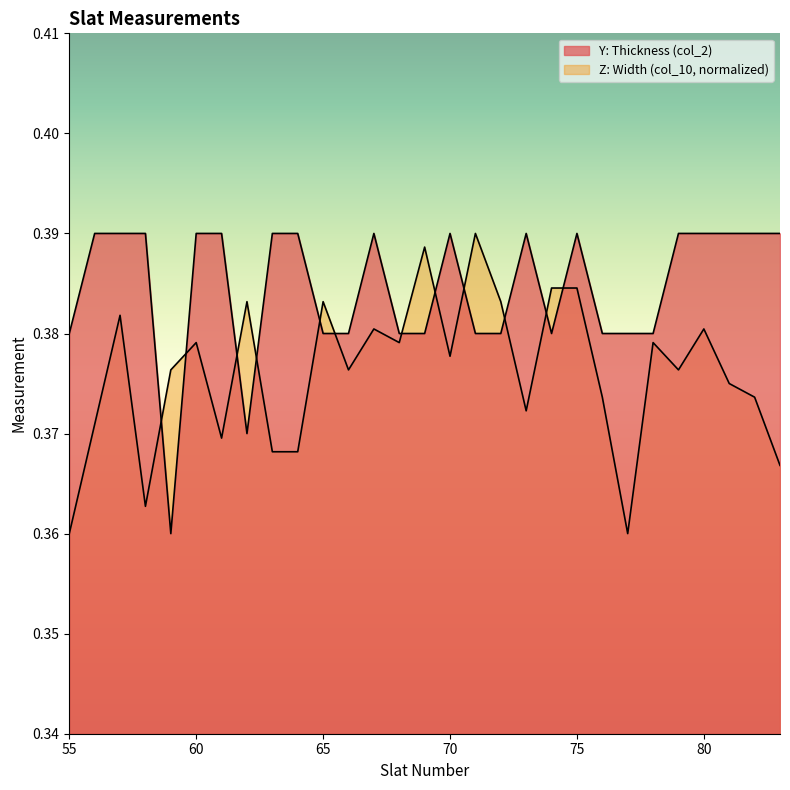

What is the total value across all series at 60?

0.8